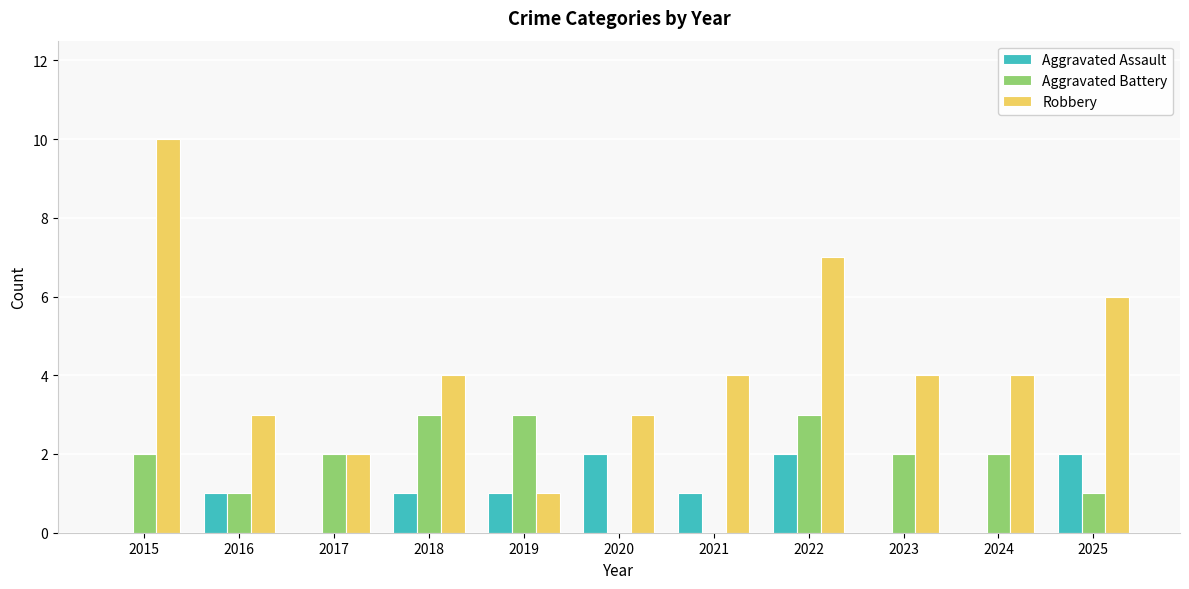

What are all the series names shown in the legend?

Aggravated Assault, Aggravated Battery, Robbery